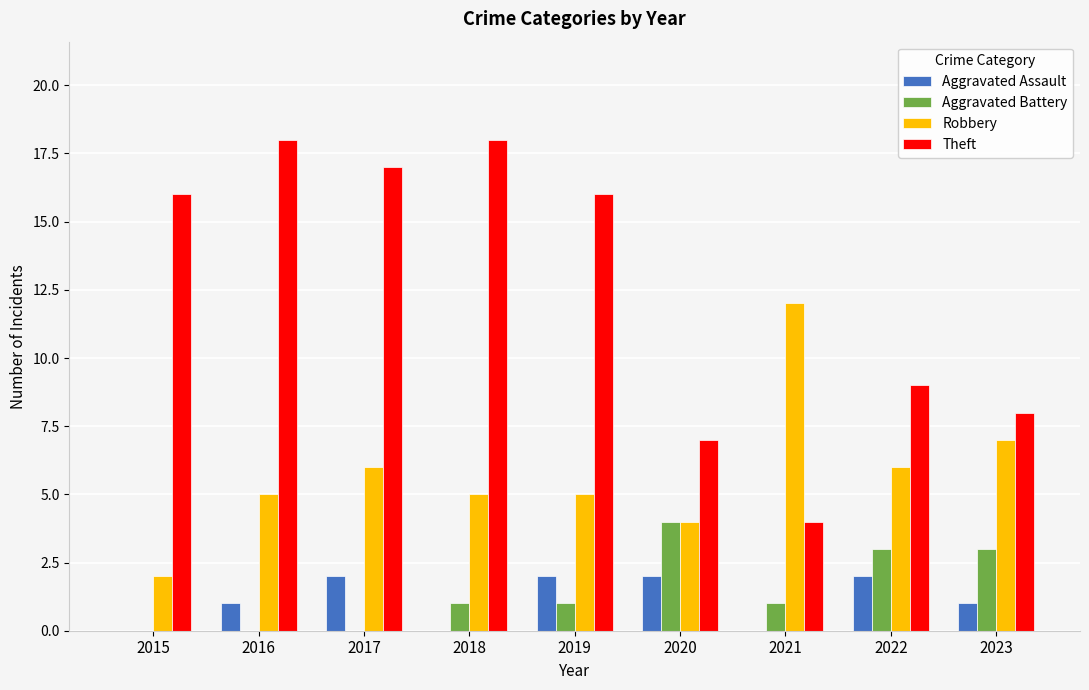

Where is Theft nearest to the value 11?

2022